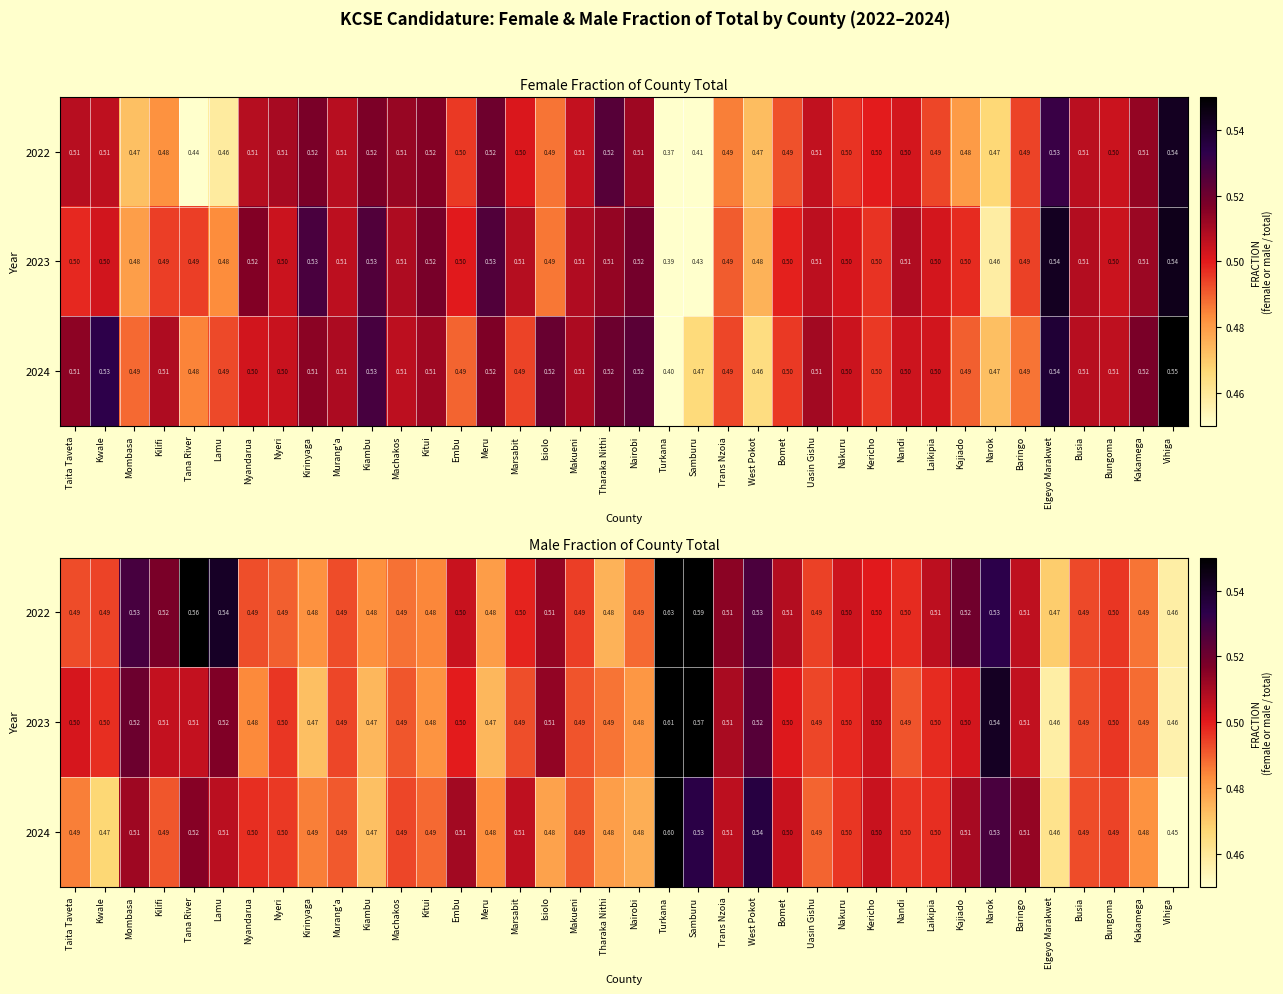

List the labels in order of 2024 value, largest first.

Turkana, West Pokot, Samburu, Narok, Tana River, Baringo, Mombasa, Embu, Kajiado, Lamu, Trans Nzoia, Marsabit, Bomet, Kericho, Laikipia, Nyandarua, Nandi, Nakuru, Nyeri, Bungoma, Machakos, Busia, Kilifi, Murang'a, Makueni, Uasin Gishu, Kitui, Taita Taveta, Kirinyaga, Meru, Kakamega, Tharaka Nithi, Isiolo, Nairobi, Kiambu, Kwale, Elgeyo Marakwet, Vihiga